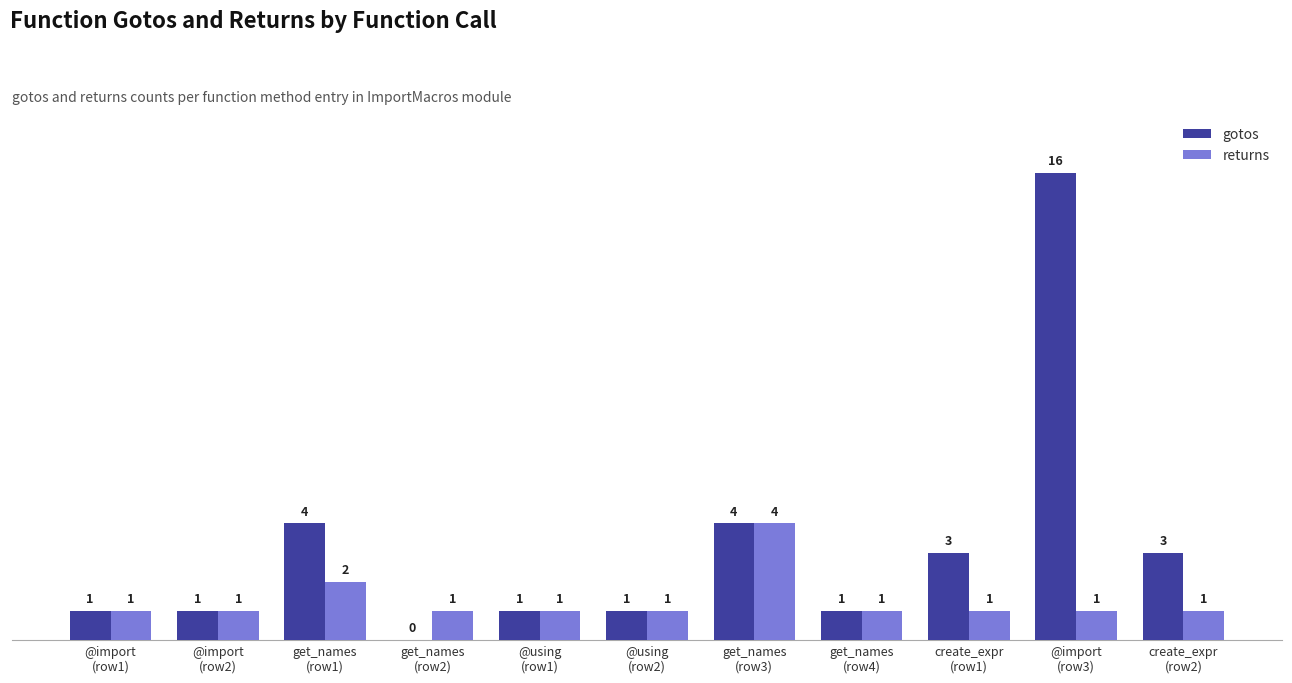

How many returns values are between 1 and 2?

10